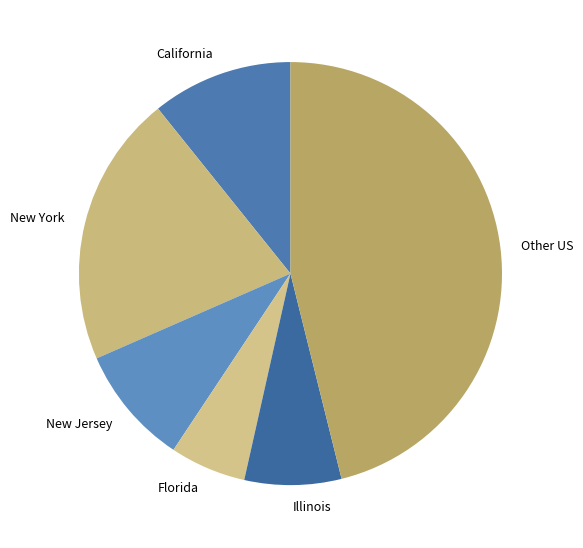

Between New York and Other US, which is larger?

Other US